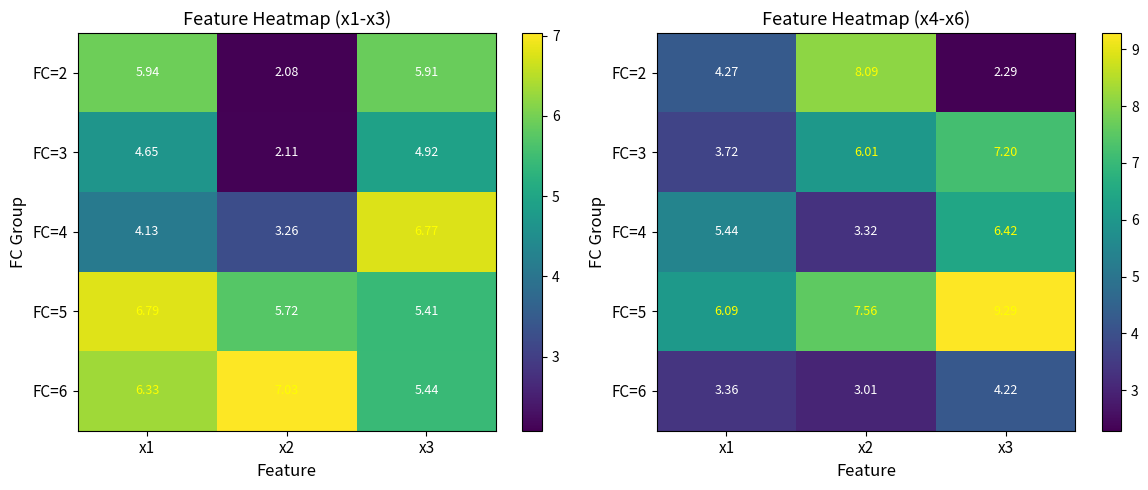

Is the value of FC=3 at x1 greater than the value of FC=2 at x1?

No